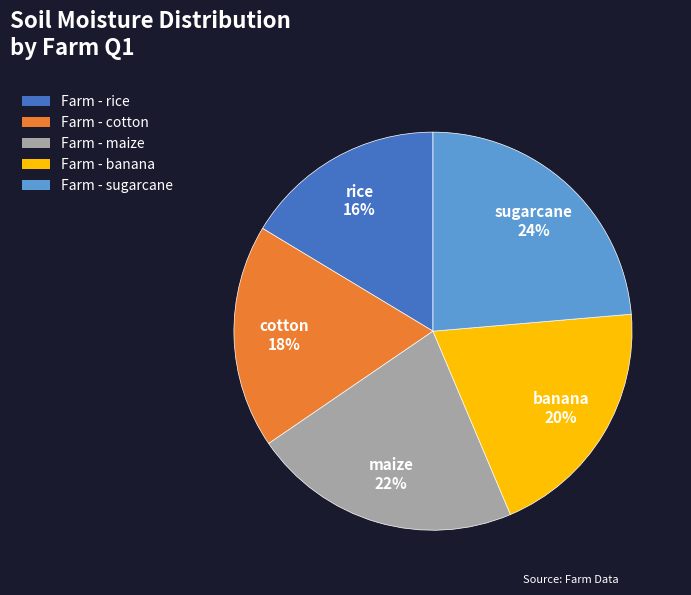

Which has a higher value, cotton or sugarcane?

sugarcane